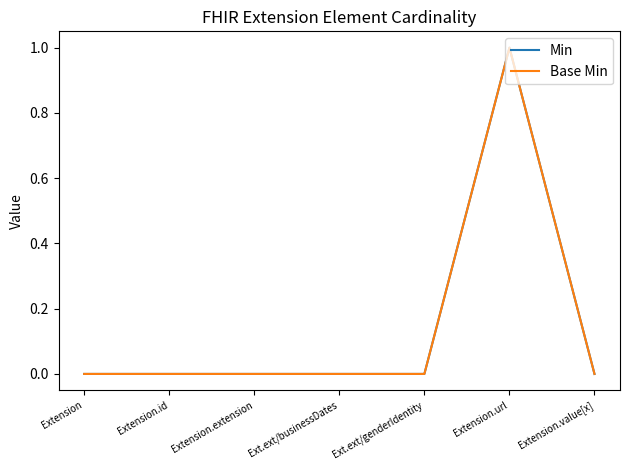

Which series has the largest range (max minus min)?

Min